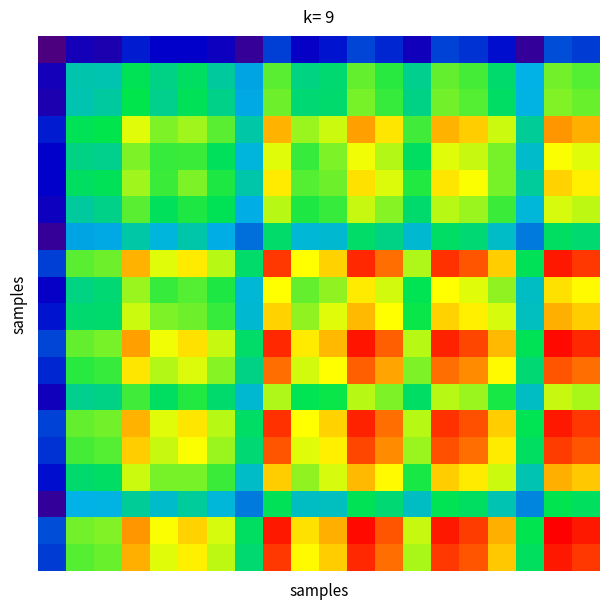

Reading left to right, extract all data points from this chart.

row_0: 1.7	2.2	2.1	2.4	2.3	2.3	2.2	1.9	2.5	2.3	2.4	2.6	2.4	2.2	2.5	2.5	2.4	1.9	2.6	2.5
row_1: 2.2	3.2	3.2	3.5	3.3	3.5	3.2	2.9	3.8	3.3	3.4	3.8	3.7	3.3	3.8	3.7	3.4	2.9	3.9	3.8
row_2: 2.1	3.2	3.2	3.6	3.3	3.5	3.3	2.9	3.8	3.4	3.4	3.9	3.7	3.3	3.9	3.8	3.5	3.0	3.9	3.8
row_3: 2.4	3.5	3.6	4.1	3.9	4.0	3.8	3.2	4.4	4.0	4.1	4.4	4.3	3.7	4.4	4.3	4.1	3.3	4.5	4.4
row_4: 2.3	3.3	3.3	3.9	3.7	3.7	3.5	3.0	4.1	3.7	3.9	4.2	4.0	3.5	4.1	4.1	3.9	3.1	4.2	4.1
row_5: 2.3	3.5	3.5	4.0	3.7	3.9	3.6	3.2	4.3	3.8	3.8	4.3	4.1	3.7	4.3	4.2	3.9	3.2	4.3	4.2
row_6: 2.2	3.2	3.3	3.8	3.5	3.6	3.5	2.9	4.0	3.6	3.7	4.1	3.9	3.4	4.0	4.0	3.7	3.0	4.1	4.0
row_7: 1.9	2.9	2.9	3.2	3.0	3.2	2.9	2.7	3.4	3.0	3.0	3.5	3.3	3.0	3.5	3.4	3.1	2.7	3.5	3.4
row_8: 2.5	3.8	3.8	4.4	4.1	4.3	4.0	3.4	4.7	4.2	4.3	4.7	4.6	4.0	4.7	4.6	4.3	3.5	4.8	4.7
row_9: 2.3	3.3	3.4	4.0	3.7	3.8	3.6	3.0	4.2	3.8	3.9	4.3	4.1	3.5	4.2	4.1	3.9	3.1	4.3	4.2
row_10: 2.4	3.4	3.4	4.1	3.9	3.8	3.7	3.0	4.3	3.9	4.1	4.4	4.2	3.6	4.3	4.2	4.1	3.1	4.4	4.3
row_11: 2.6	3.8	3.9	4.4	4.2	4.3	4.1	3.5	4.7	4.3	4.4	4.8	4.6	4.0	4.7	4.7	4.4	3.5	4.8	4.7
row_12: 2.4	3.7	3.7	4.3	4.0	4.1	3.9	3.3	4.6	4.1	4.2	4.6	4.4	3.9	4.6	4.5	4.2	3.4	4.6	4.6
row_13: 2.2	3.3	3.3	3.7	3.5	3.7	3.4	3.0	4.0	3.5	3.6	4.0	3.9	3.5	4.0	4.0	3.6	3.1	4.1	4.0
row_14: 2.5	3.8	3.9	4.4	4.1	4.3	4.0	3.5	4.7	4.2	4.3	4.7	4.6	4.0	4.7	4.6	4.3	3.5	4.8	4.7
row_15: 2.5	3.7	3.8	4.3	4.1	4.2	4.0	3.4	4.6	4.1	4.2	4.7	4.5	4.0	4.6	4.6	4.3	3.5	4.7	4.6
row_16: 2.4	3.4	3.5	4.1	3.9	3.9	3.7	3.1	4.3	3.9	4.1	4.4	4.2	3.6	4.3	4.3	4.1	3.1	4.4	4.3
row_17: 1.9	2.9	3.0	3.3	3.1	3.2	3.0	2.7	3.5	3.1	3.1	3.5	3.4	3.1	3.5	3.5	3.1	2.8	3.6	3.5
row_18: 2.6	3.9	3.9	4.5	4.2	4.3	4.1	3.5	4.8	4.3	4.4	4.8	4.6	4.1	4.8	4.7	4.4	3.6	4.8	4.8
row_19: 2.5	3.8	3.8	4.4	4.1	4.2	4.0	3.4	4.7	4.2	4.3	4.7	4.6	4.0	4.7	4.6	4.3	3.5	4.8	4.7